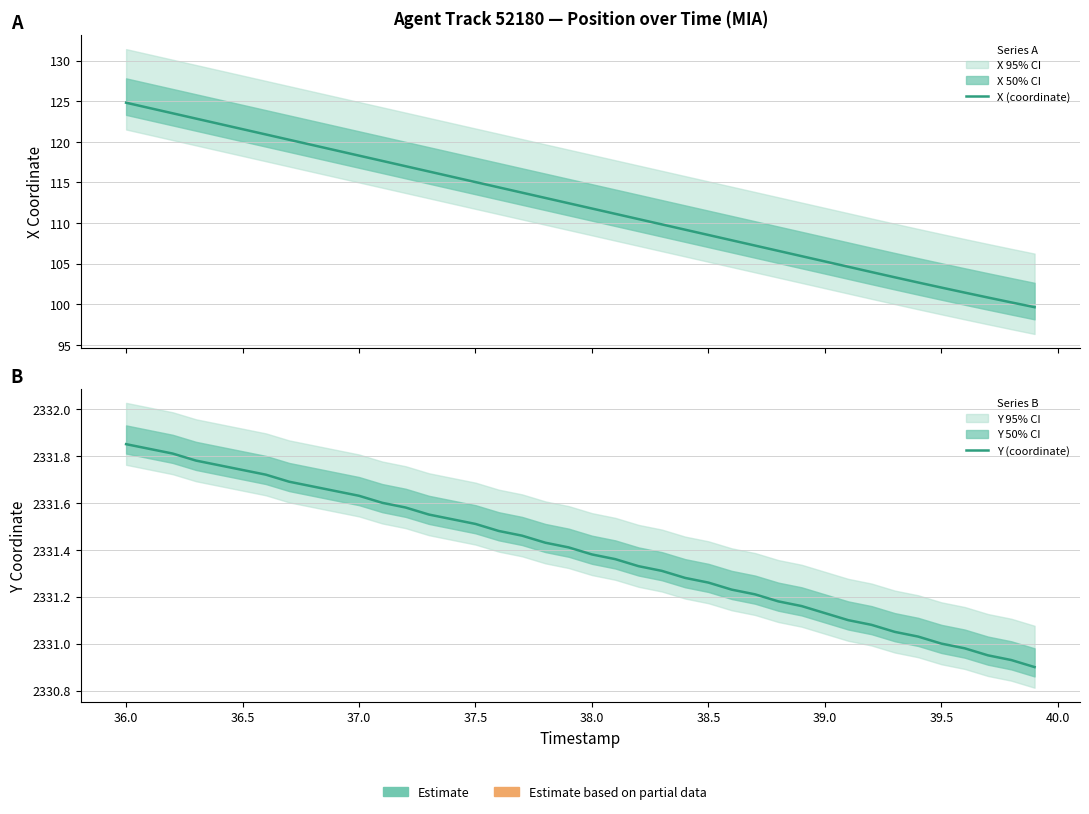

Reading left to right, extract all data points from this chart.

X (coordinate): 124.8	124.2	123.5	122.9	122.2	121.6	120.9	120.3	119.6	119.0	118.3	117.6	117.0	116.3	115.7	115.0	114.4	113.7	113.1	112.4	111.8	111.1	110.5	109.8	109.2	108.5	107.9	107.2	106.6	105.9	105.3	104.6	104.0	103.3	102.7	102.1	101.4	100.8	100.2	99.6
Y (coordinate): 2331.8	2331.8	2331.8	2331.8	2331.8	2331.7	2331.7	2331.7	2331.7	2331.7	2331.6	2331.6	2331.6	2331.6	2331.5	2331.5	2331.5	2331.5	2331.4	2331.4	2331.4	2331.4	2331.3	2331.3	2331.3	2331.3	2331.2	2331.2	2331.2	2331.2	2331.1	2331.1	2331.1	2331.1	2331.0	2331.0	2331.0	2330.9	2330.9	2330.9